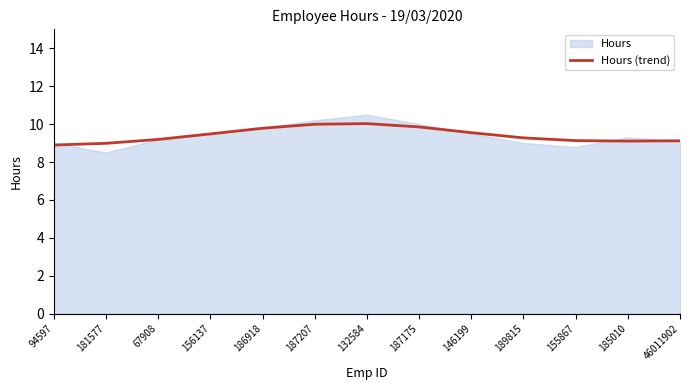

Is it true that the value at 181577 is 9.0?

True